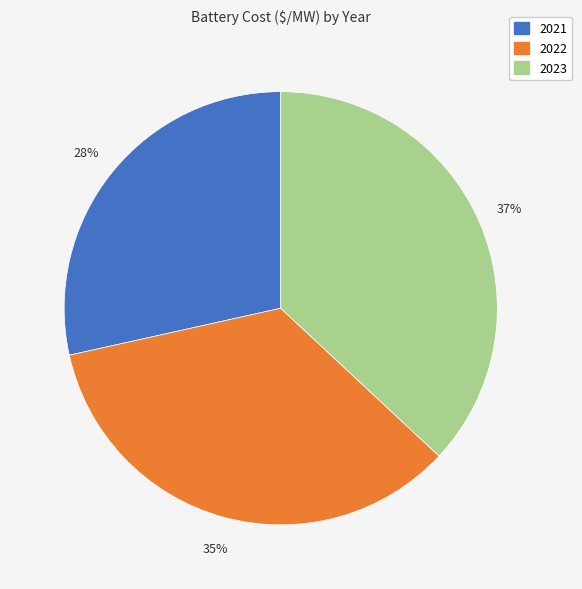

What percentage is the 2023 slice, to the nearest percent?

37%